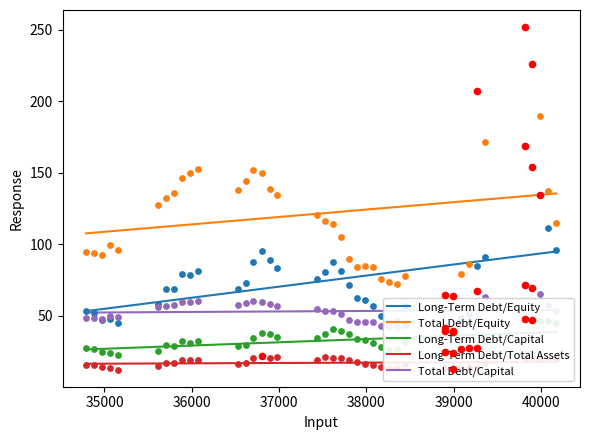

What is the highest value of the Total Debt/Equity series?

135.7